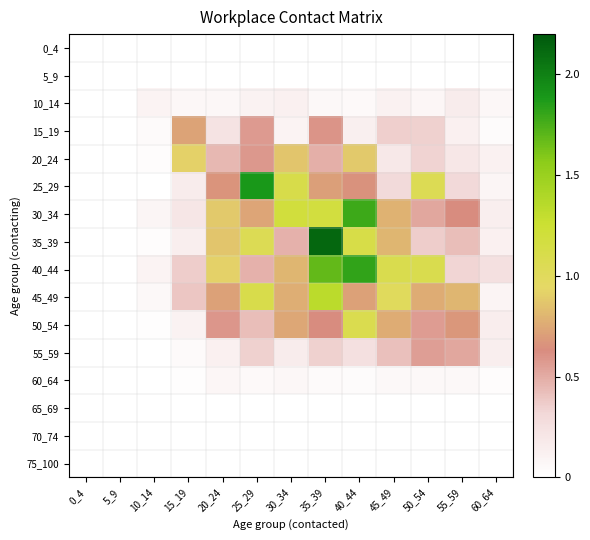

At how many categories does at least one series exceed 0?

11